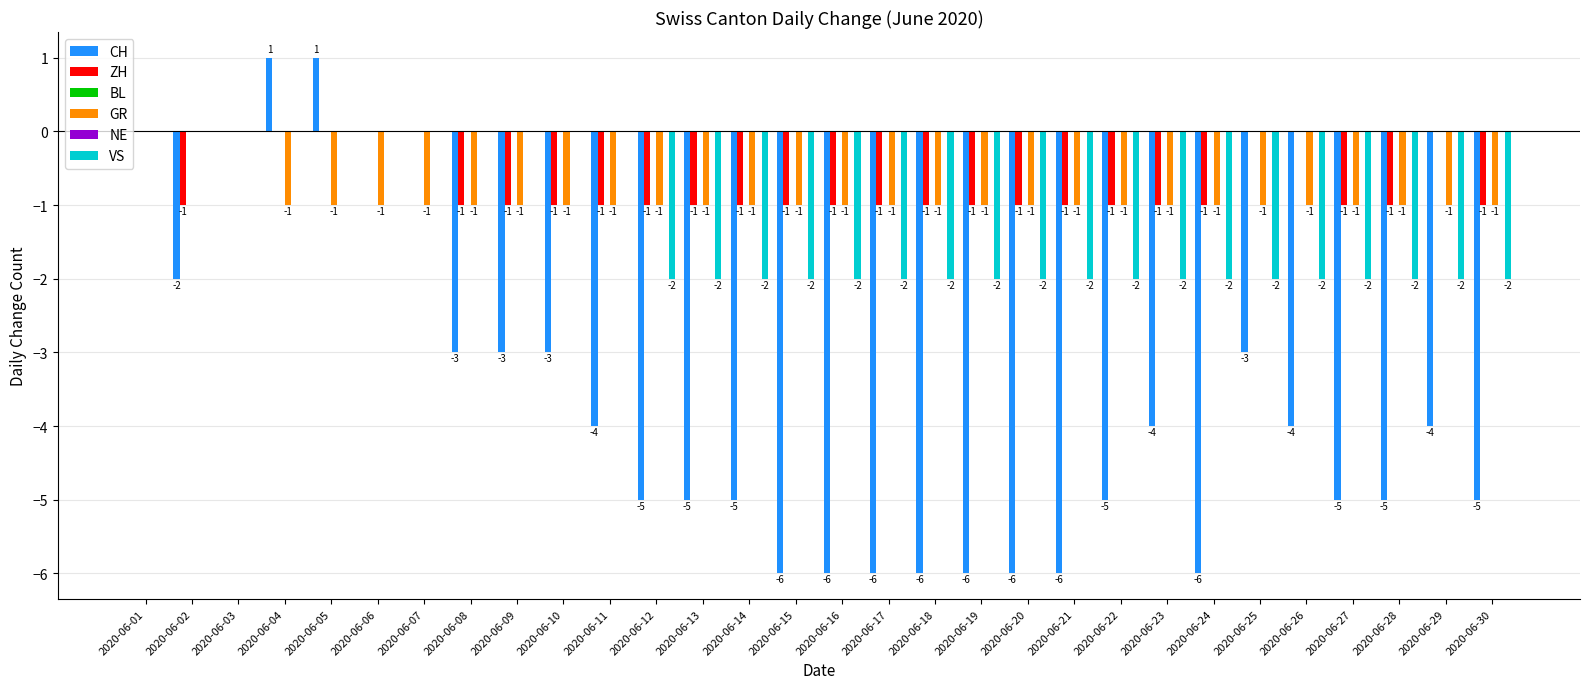

How many bars are there in each group?

6